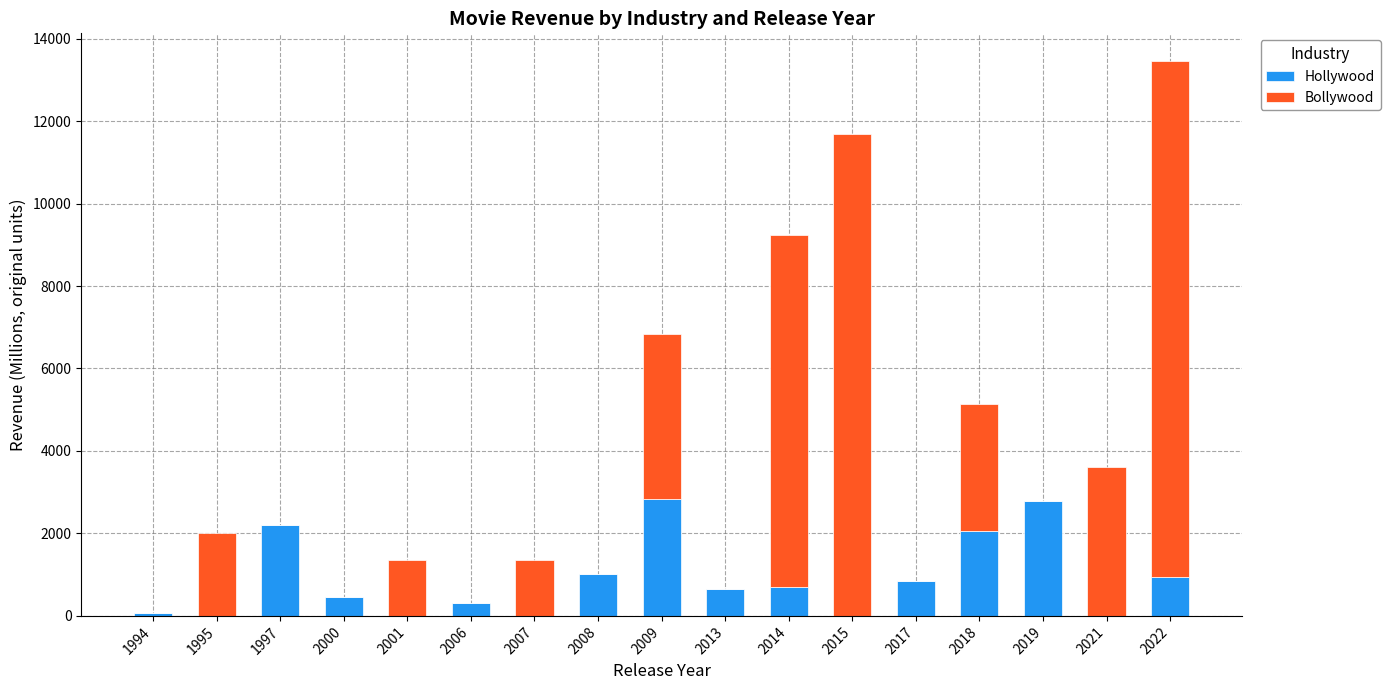

What is the sum of all Hollywood values?

14897.3